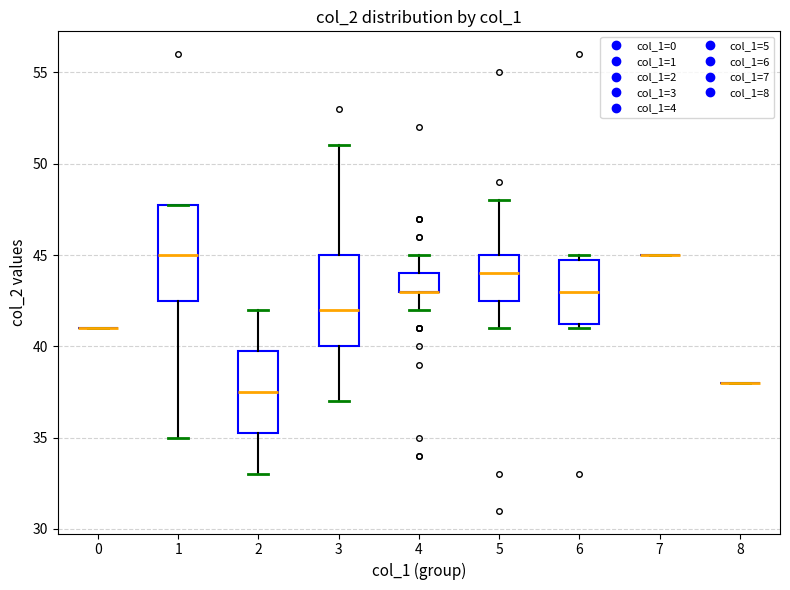

Reading left to right, transcribe this box plot: for each box, give where its median line is, the range the box spans, and where its two whiskers end, as read against the y-axis. The values are not printed on the chart, so give them approximately, as read against the axis.

0: box collapsed to a line at 41.0, whiskers 41.0 to 41.0
1: median 45.0, box 42.5 to 48.0, whiskers 35.0 to 48.0
2: median 37.5, box 35.5 to 40.0, whiskers 33.0 to 42.0
3: median 42.0, box 40.0 to 45.0, whiskers 37.0 to 51.0
4: median 43.0 (drawn on the box's lower edge), box 43.0 to 44.0, whiskers 42.0 to 45.0
5: median 44.0, box 42.5 to 45.0, whiskers 41.0 to 48.0
6: median 43.0, box 41.5 to 45.0, whiskers 41.0 to 45.0 (just above the box's upper edge)
7: box collapsed to a line at 45.0, whiskers 45.0 to 45.0
8: box collapsed to a line at 38.0, whiskers 38.0 to 38.0